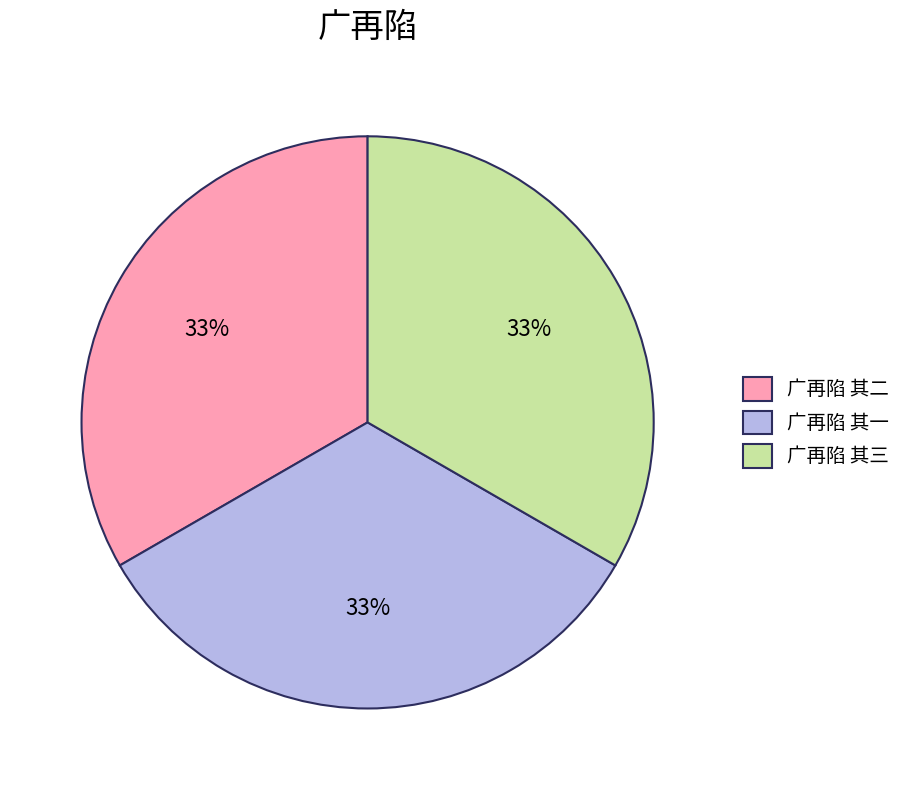

Does 广再陷 其三 represent more than half of the total?

No